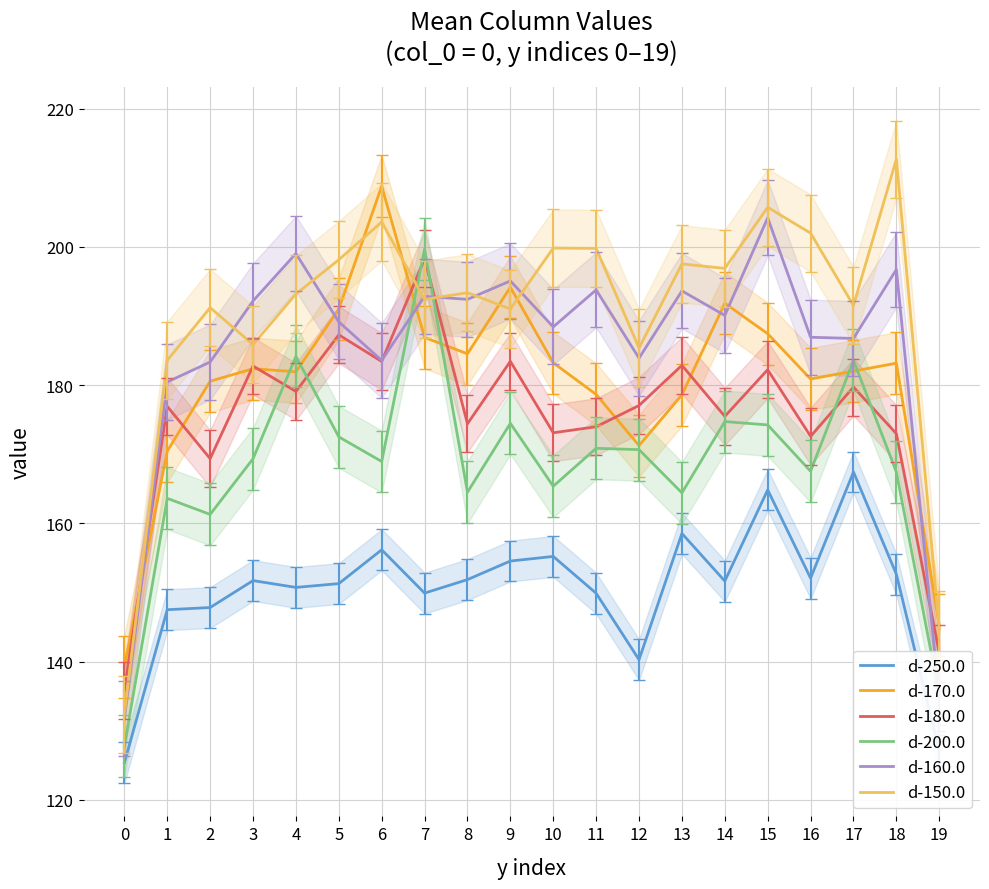

How many values in the d-180.0 series are below 177?

10